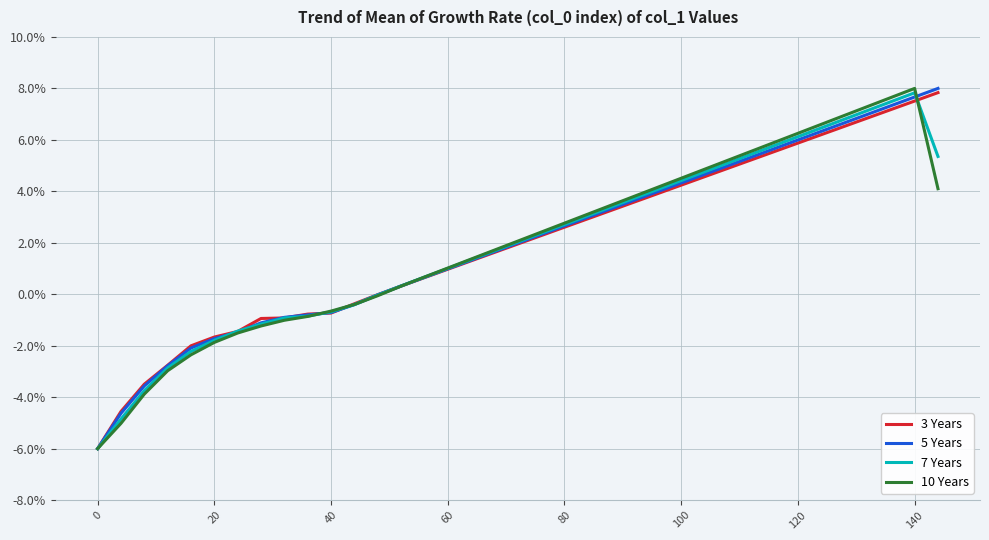

What are all the series names shown in the legend?

3 Years, 5 Years, 7 Years, 10 Years